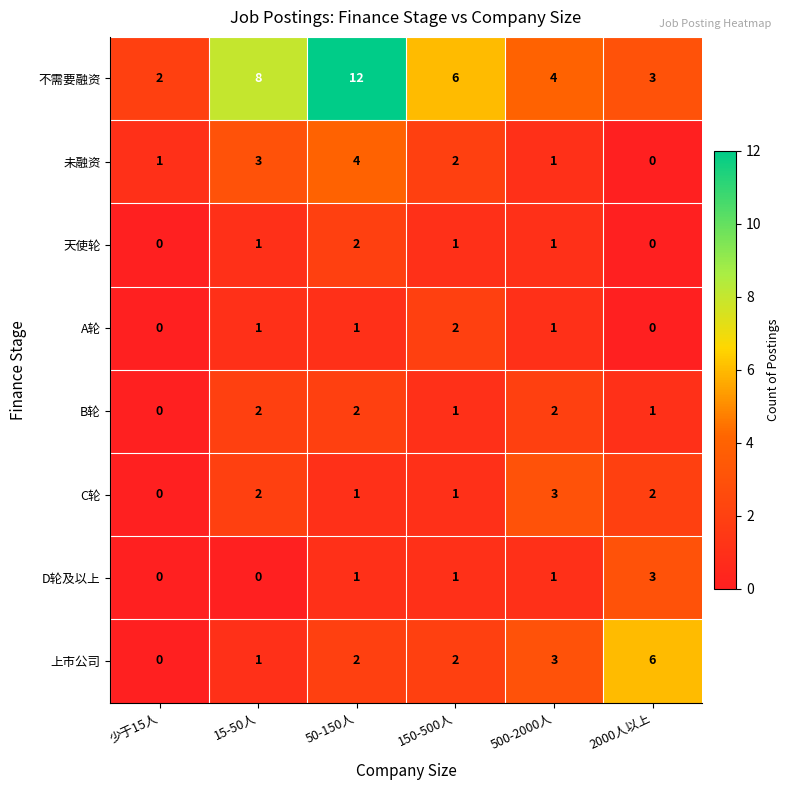

The C轮 series shows 1 at 150-500人. True or false?

True